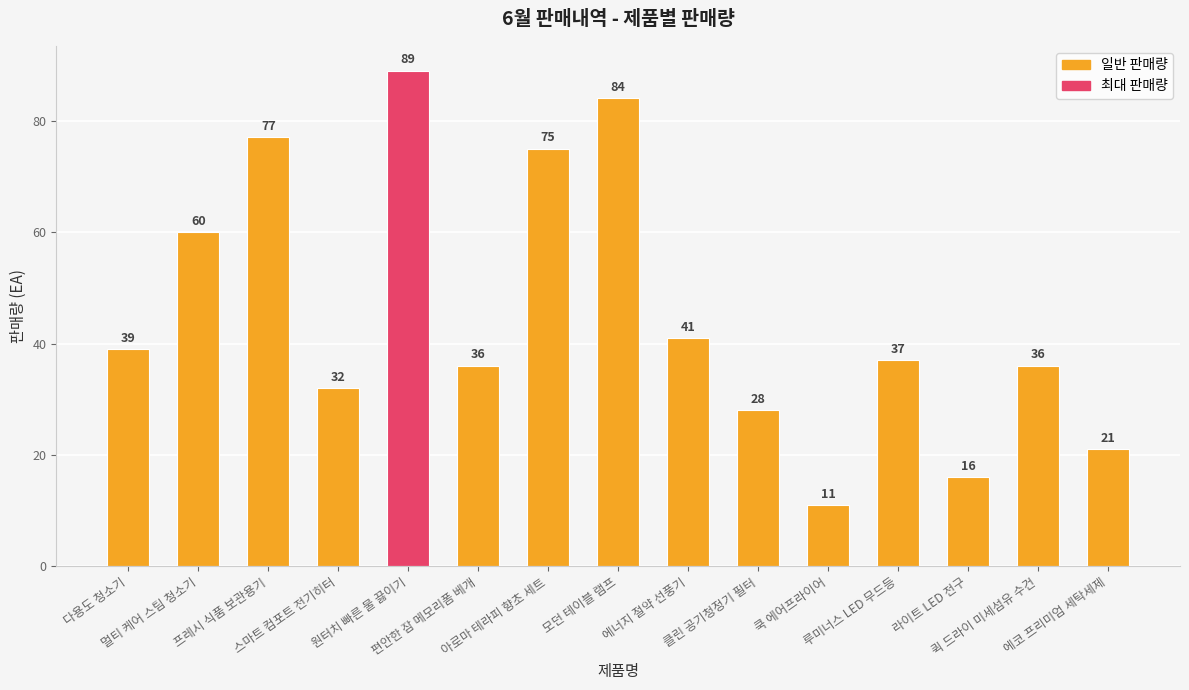

What is the change in value from 모던 테이블 램프 to 루미너스 LED 무드등?

-47